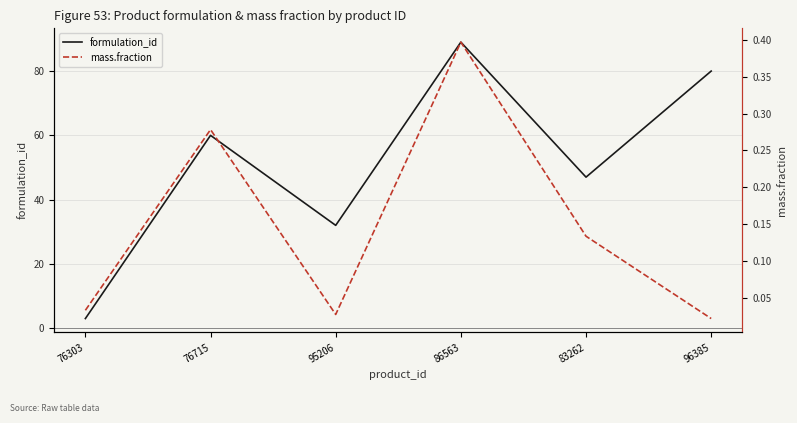

True or false: mass.fraction and formulation_id intersect in this chart.

False